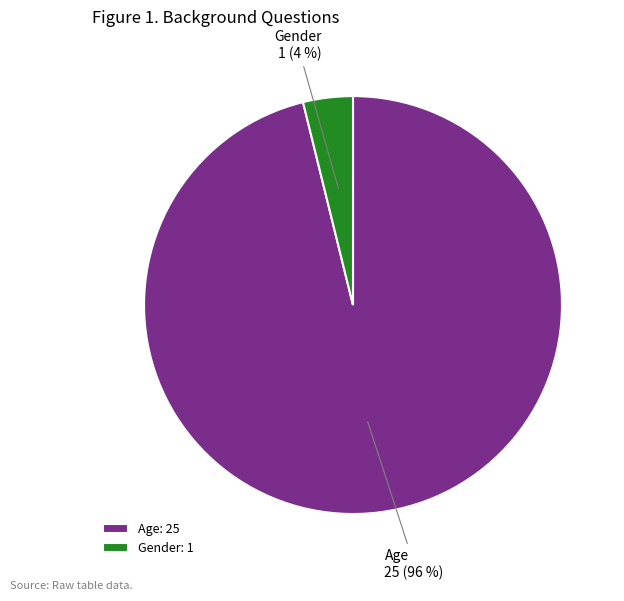

Combined, do Gender and Age account for over 50%?

Yes